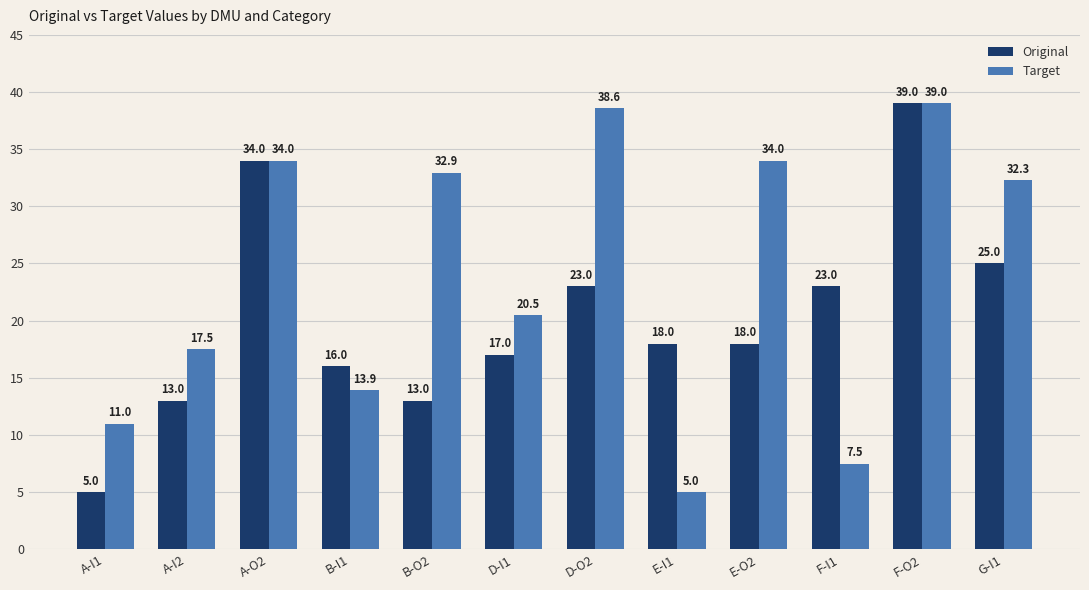

Is the value of Original at F-I1 greater than the value of Target at G-I1?

No